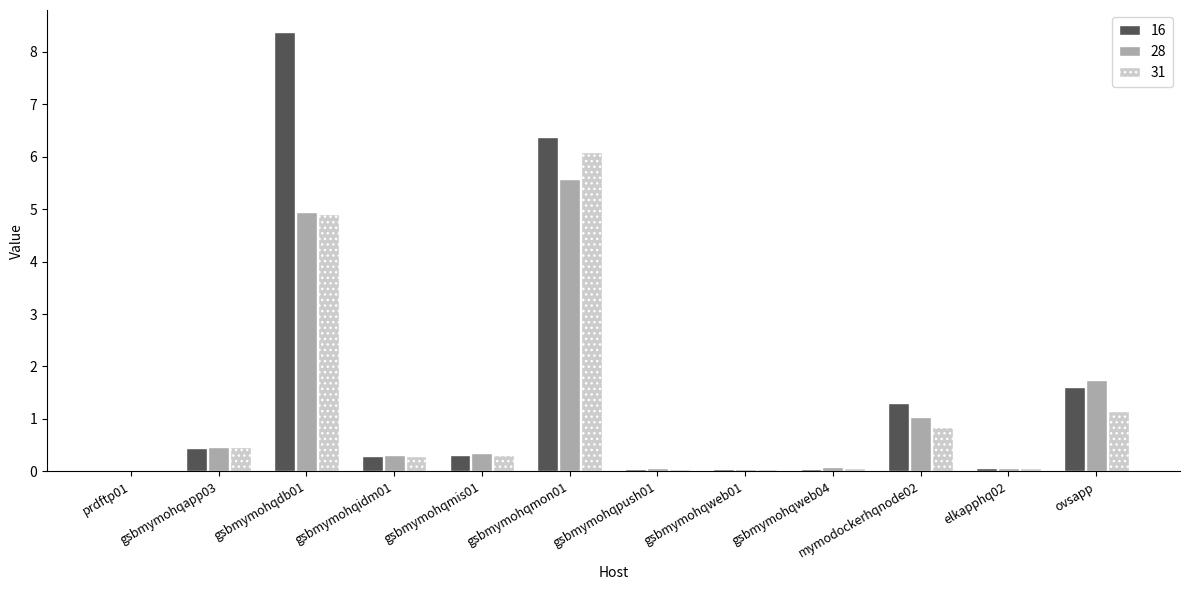

Are the bars grouped side by side (vs. stacked)?

Yes